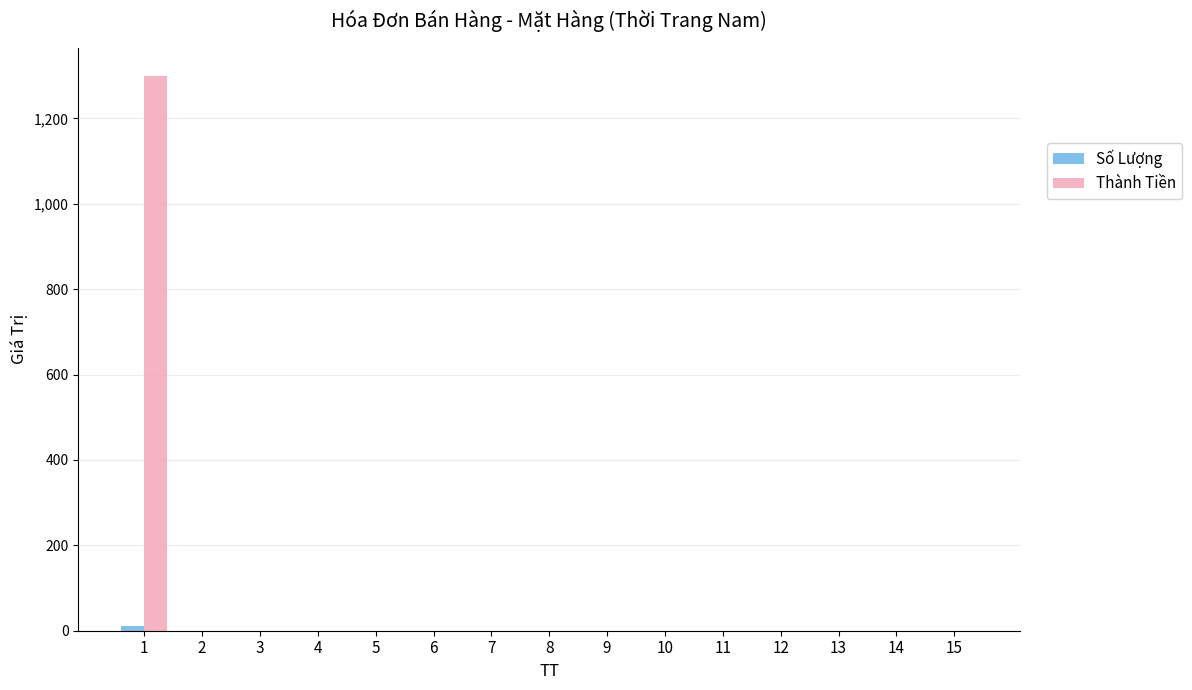

The value of Thành Tiền at 15 is 0. True or false?

True